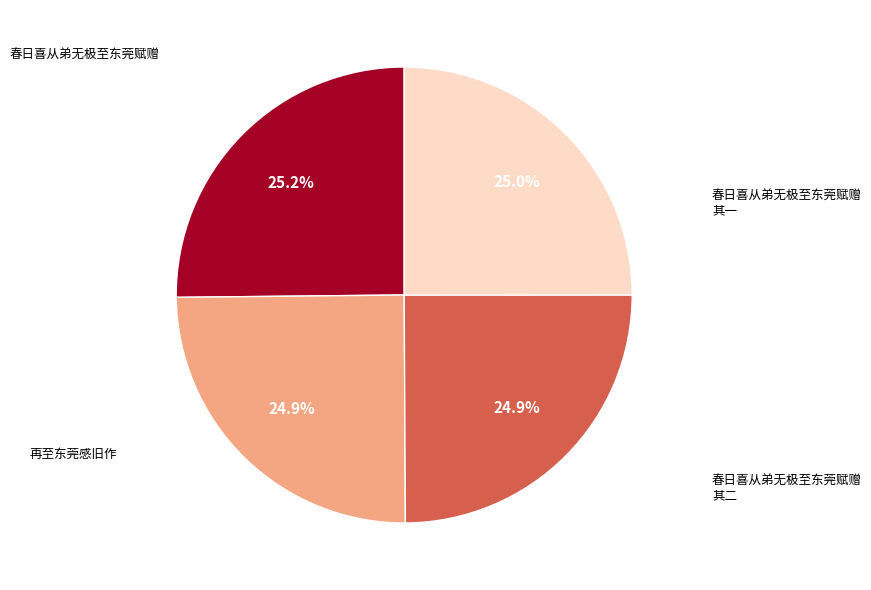

What percentage is the 春日喜从弟无极至东莞赋赠 其一 slice, to the nearest percent?

25%